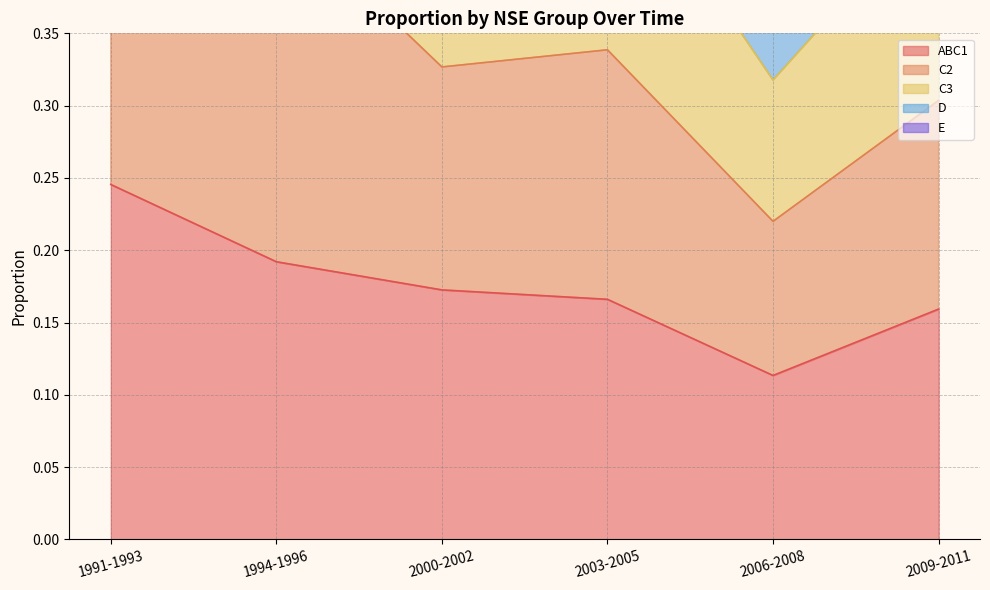

Does the chart have visible grid lines?

Yes